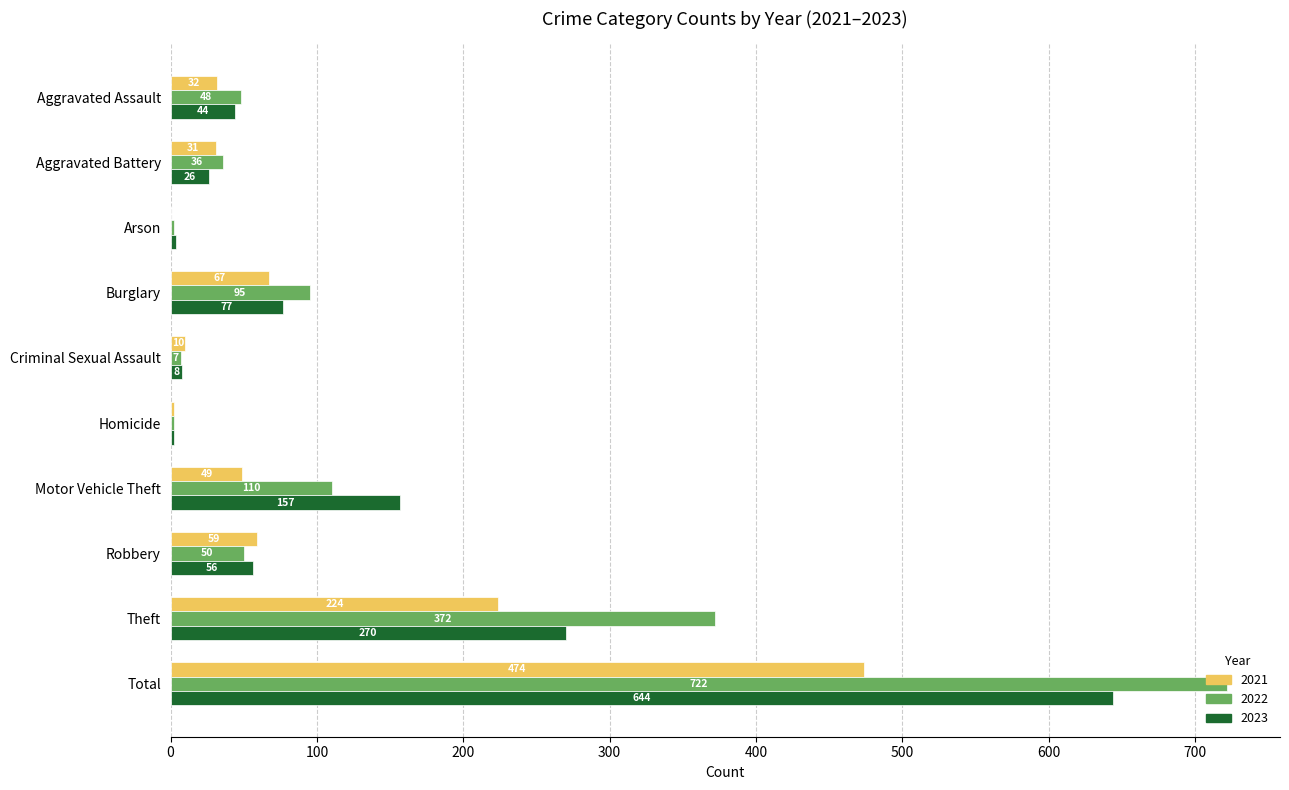

What is the maximum value for 2021?

474